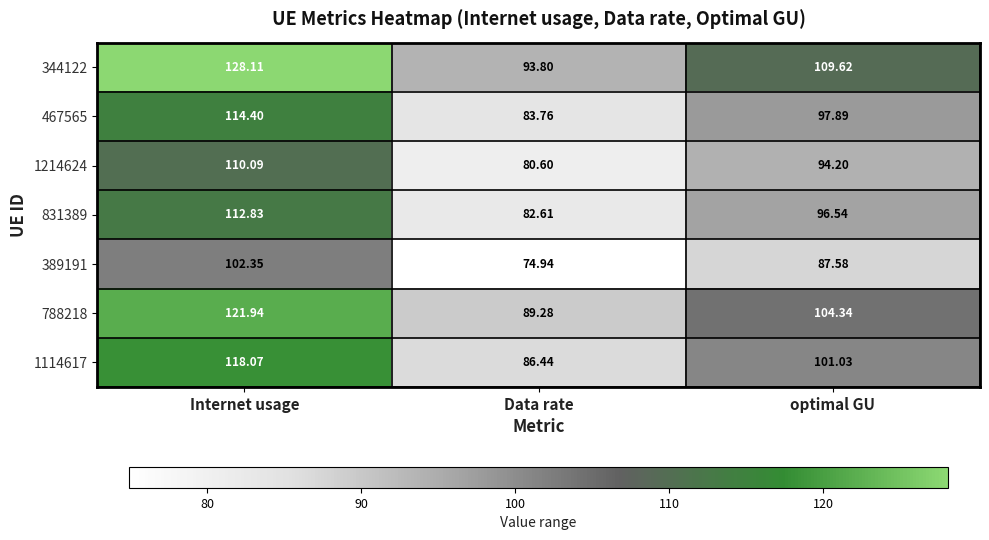

List the labels in order of 1114617 value, largest first.

Internet usage, optimal GU, Data rate